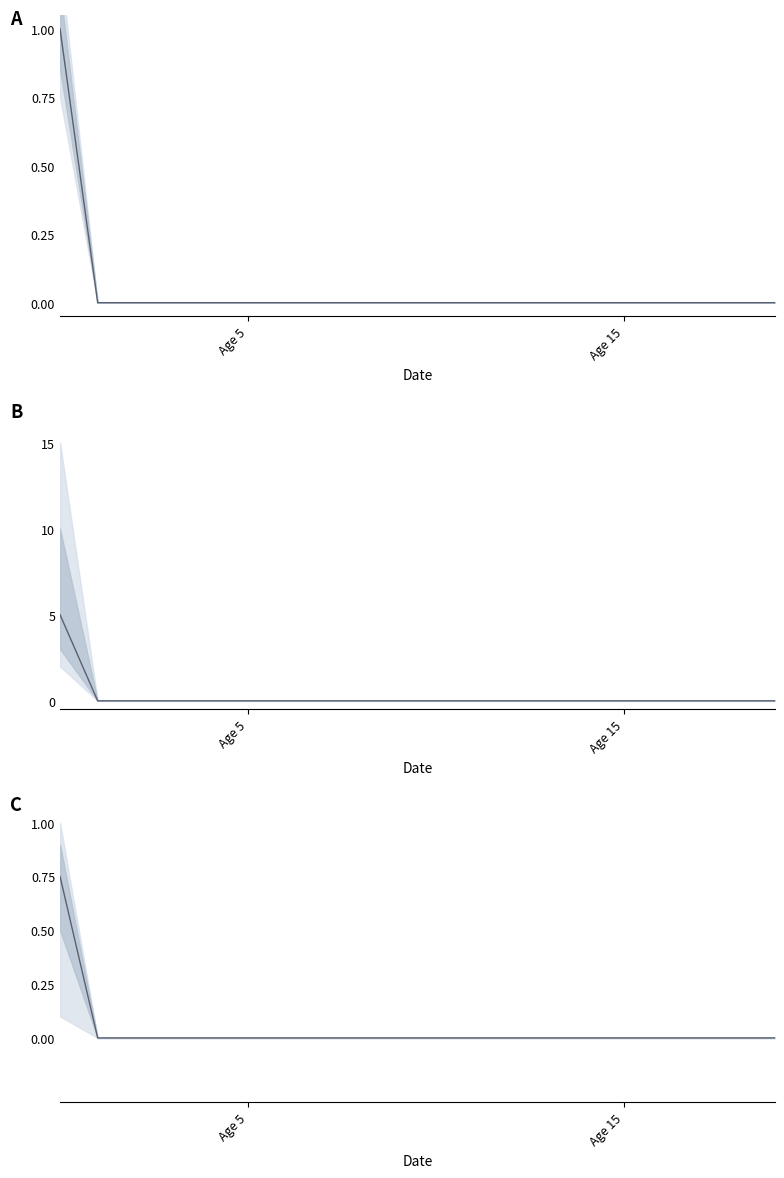

True or false: Coal and Bioenergy intersect in this chart.

False